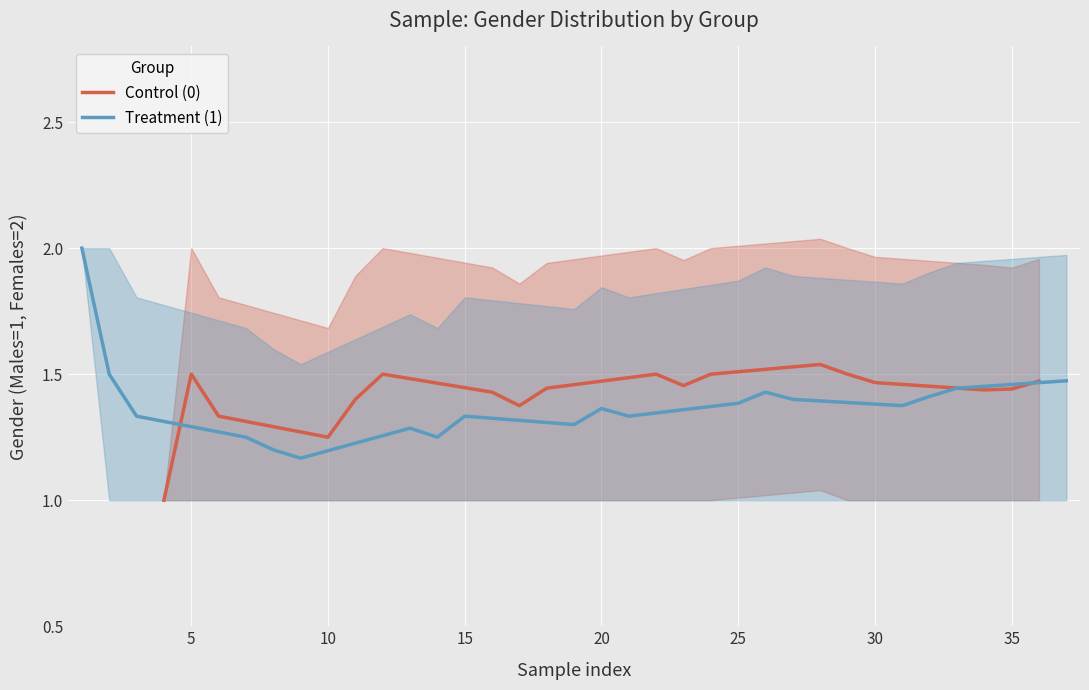

What is the spread (max minus min) of values at 18?

1